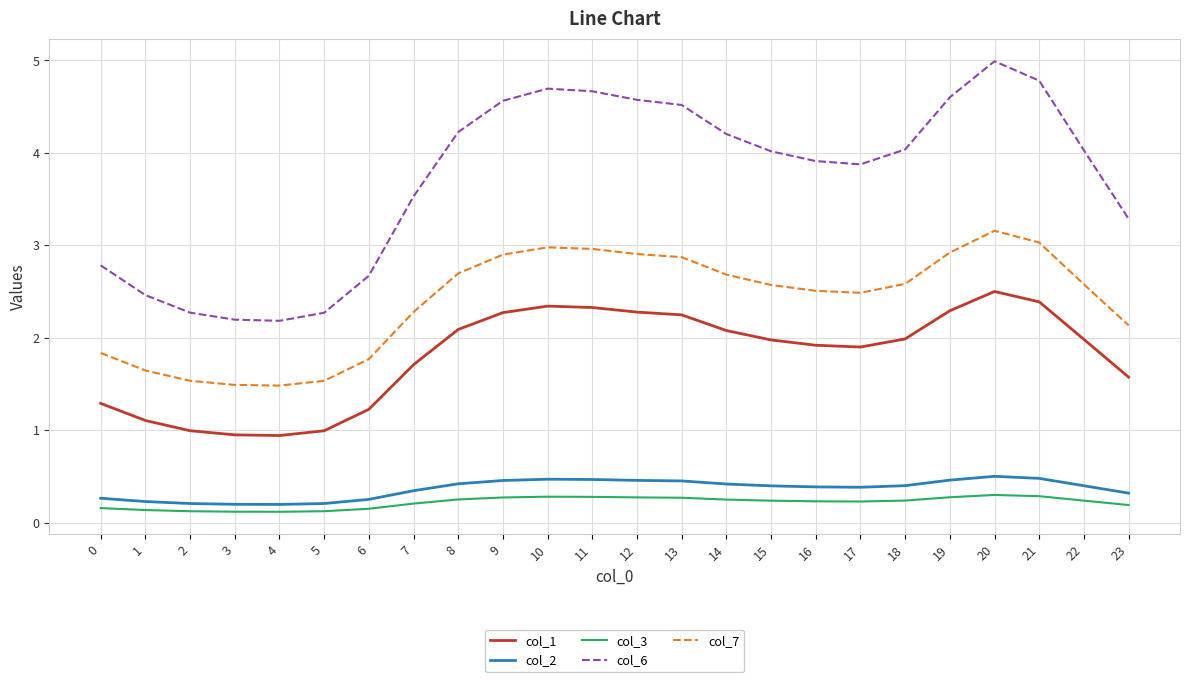

At how many categories does at least one series exceed 1?

24